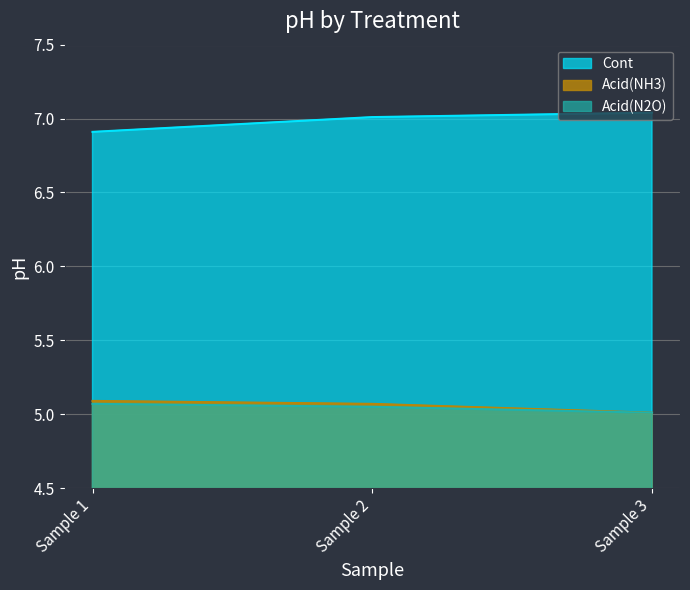

Rank the series at Sample 3 from highest to lowest value.

Cont, Acid(NH3), Acid(N2O)